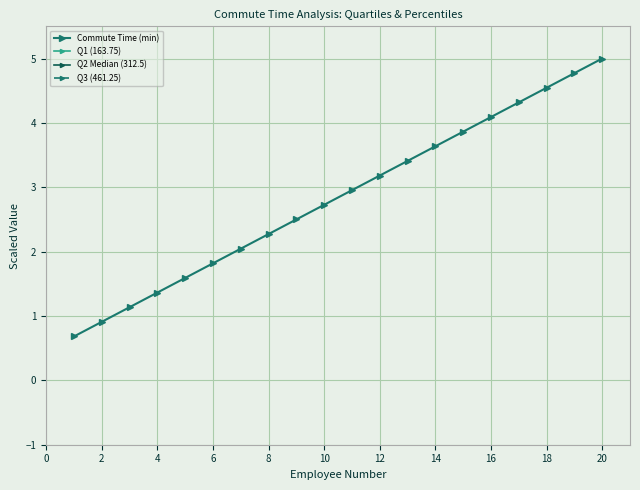

True or false: Commute Time (min) has more than 2 points higher than both neighbors.

False